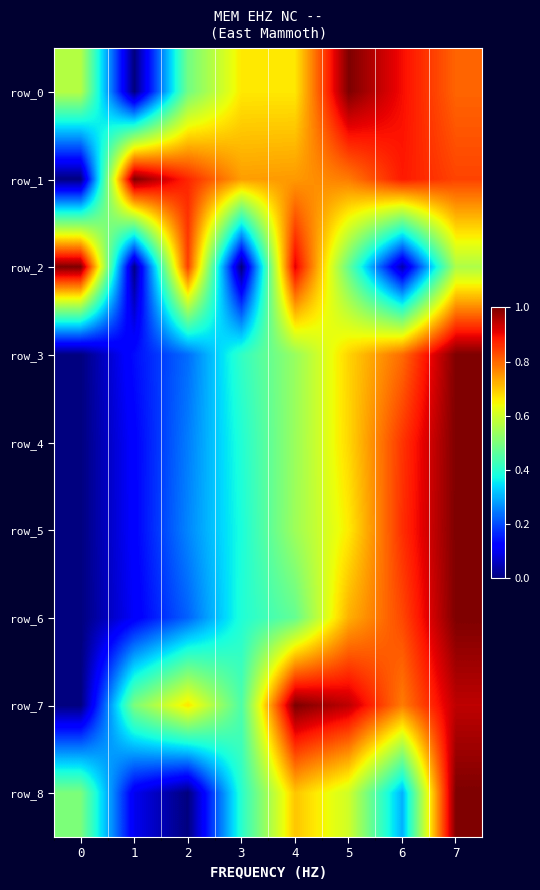

The value of row_5 at 7 is 0.6. True or false?

False